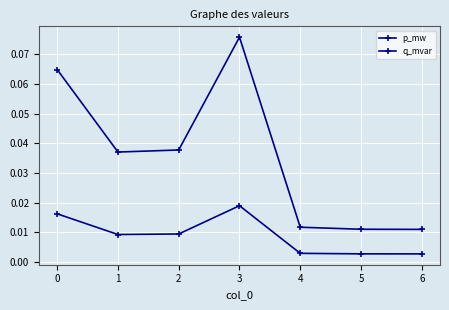

Reading left to right, transcribe all the data shown in this chart.

p_mw: 0=0.1	1=0.0	2=0.0	3=0.1	4=0.0	5=0.0	6=0.0
q_mvar: 0=0.0	1=0.0	2=0.0	3=0.0	4=0.0	5=0.0	6=0.0